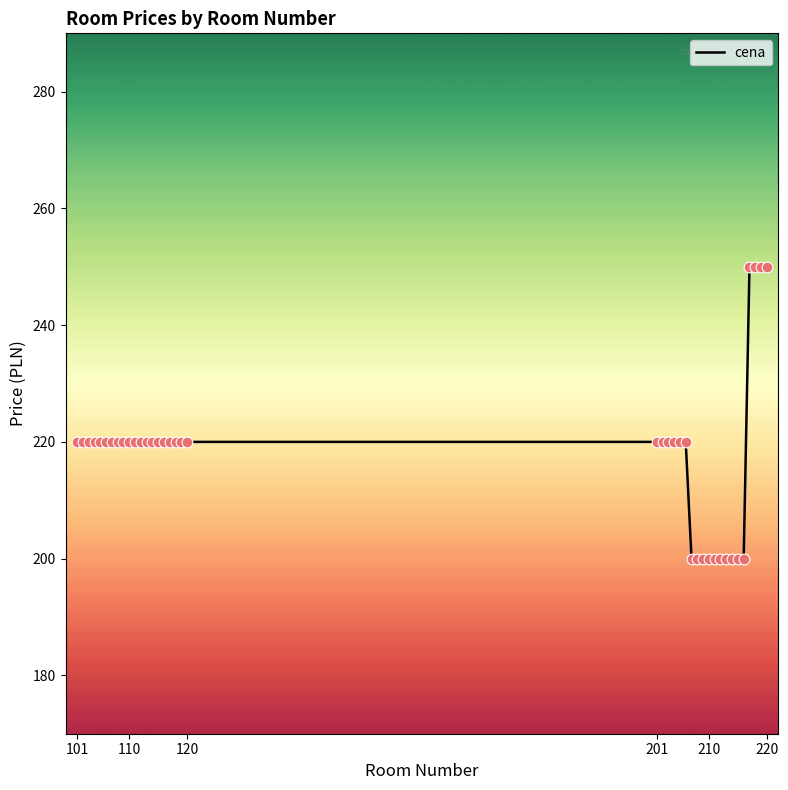

What is the difference between the maximum and minimum values?

50